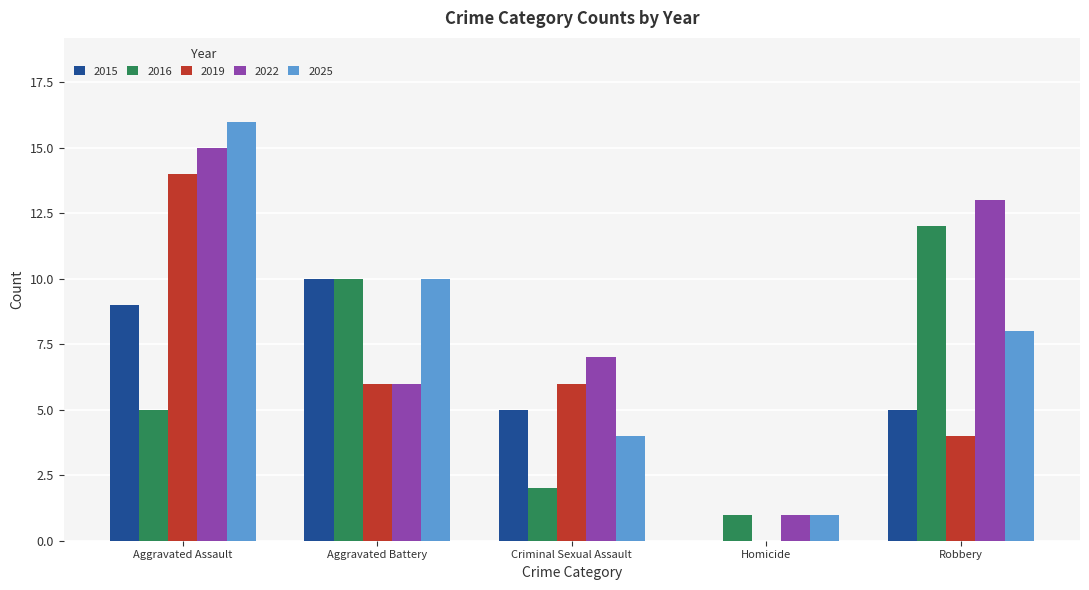

What is the maximum value shown in the chart?

16